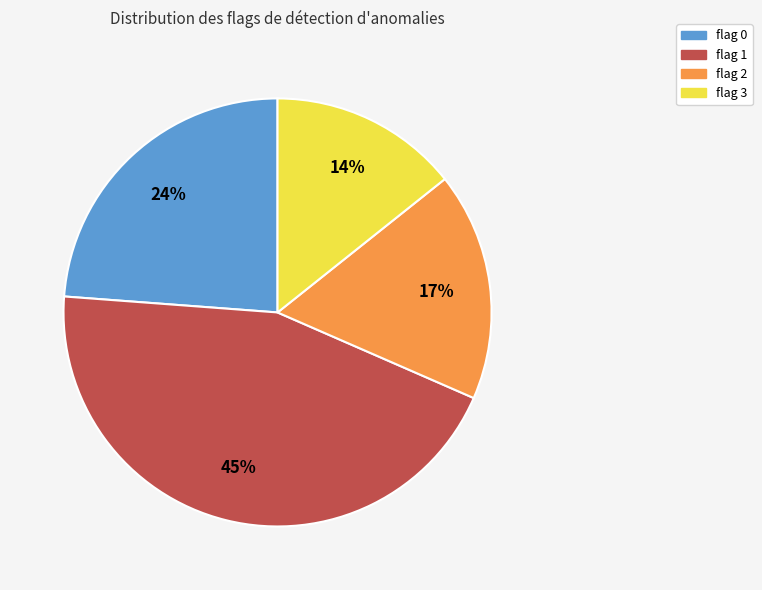

How many segments does this pie chart have?

4